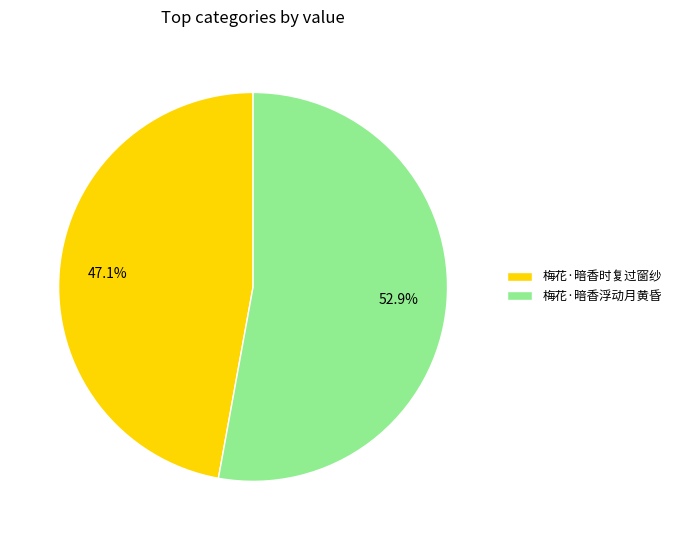

Which category has the smallest portion of the pie?

梅花·暗香时复过窗纱